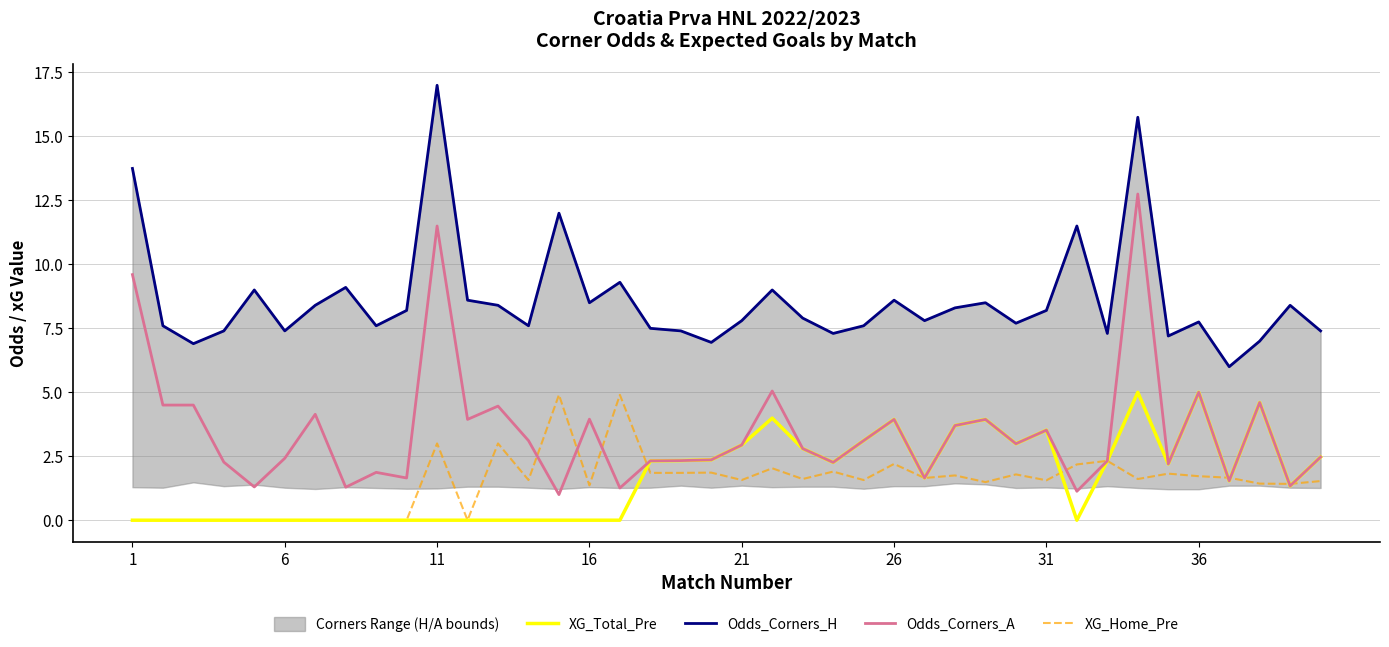

The value of XG_Total_Pre at 21 is 2.9. True or false?

True